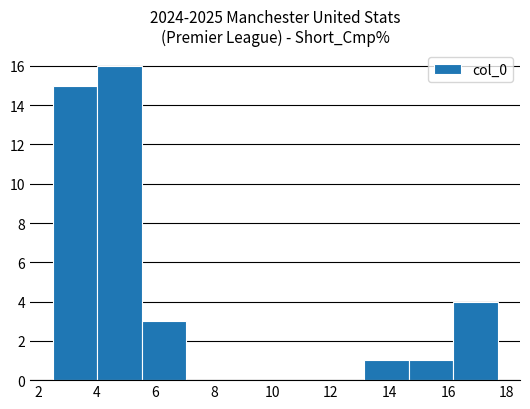

Over which range of the x-axis is the bar tallest?

4.0 to 5.6